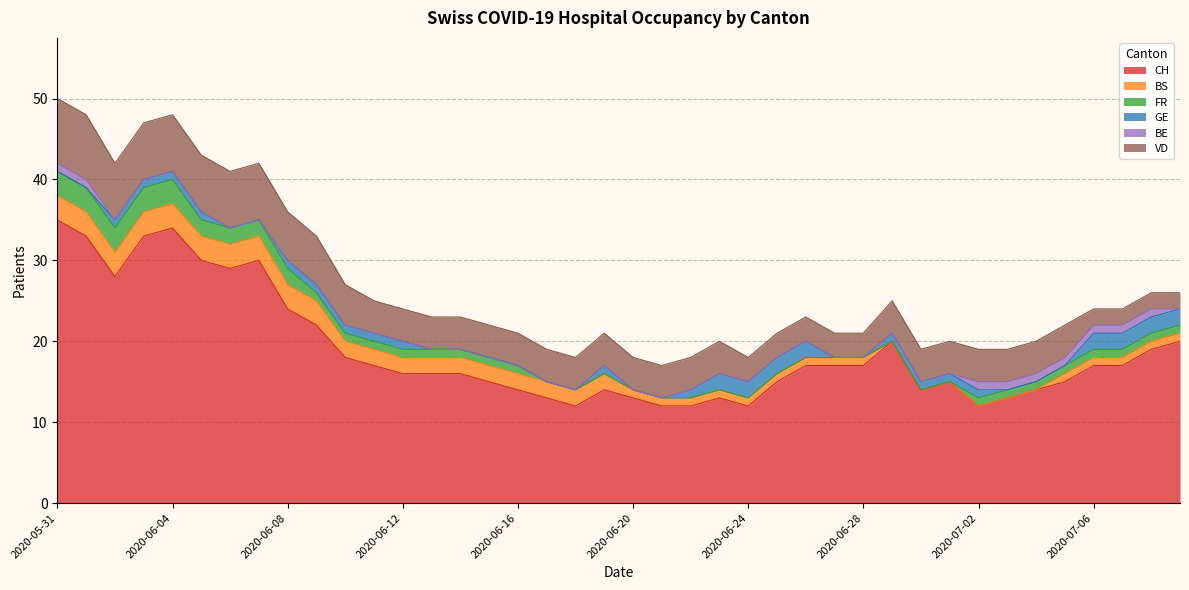

Rank the series by their maximum value, from highest to lowest.

CH, VD, BS, FR, GE, BE